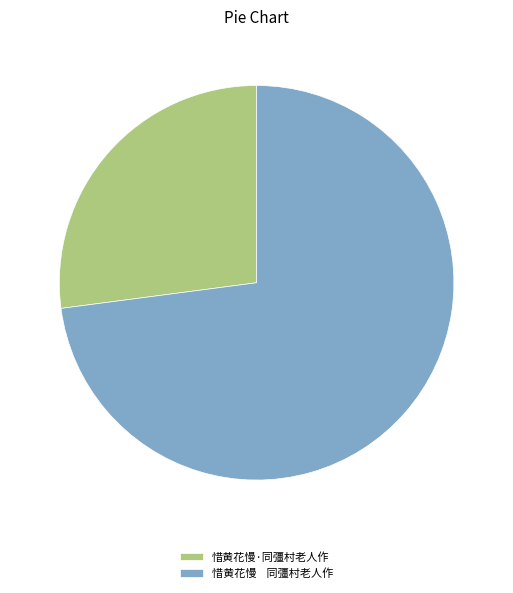

Rank the categories by value from highest to lowest.

惜黄花慢 同彊村老人作, 惜黄花慢·同彊村老人作